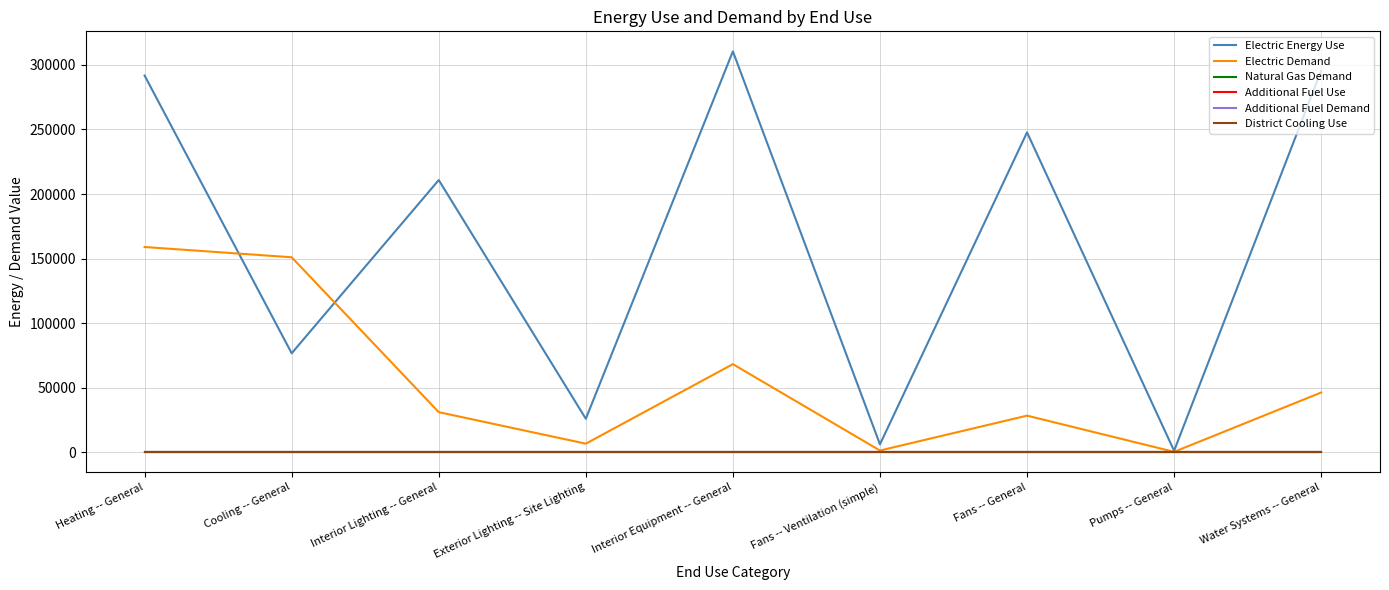

What is the maximum value for Electric Energy Use?

310502.8